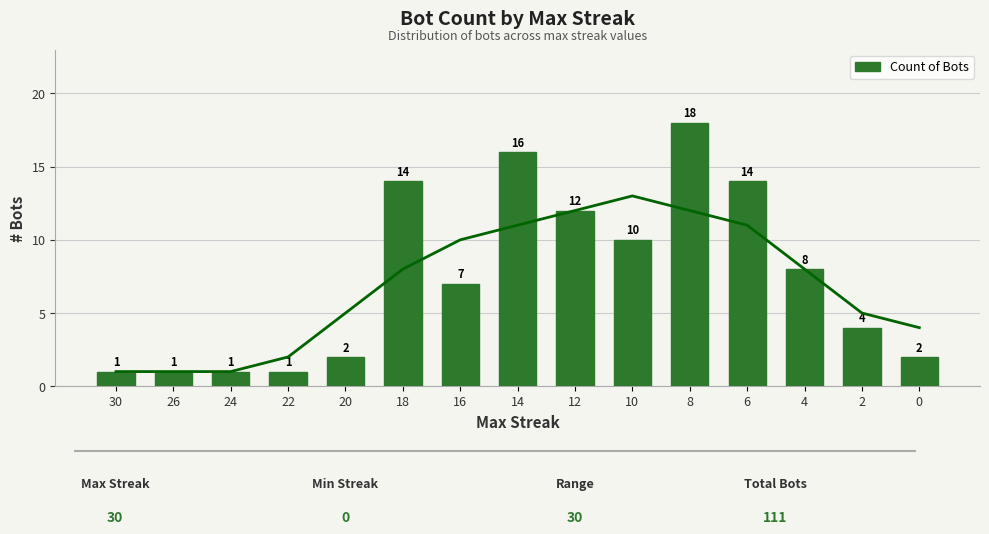

How many values are below 7?

7